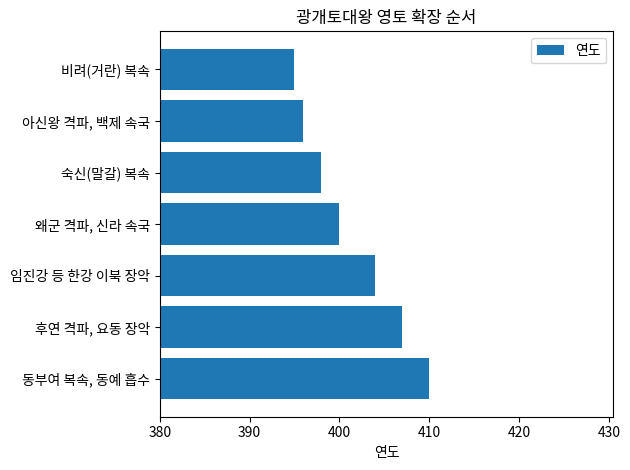

Count the number of categories in the chart.

7